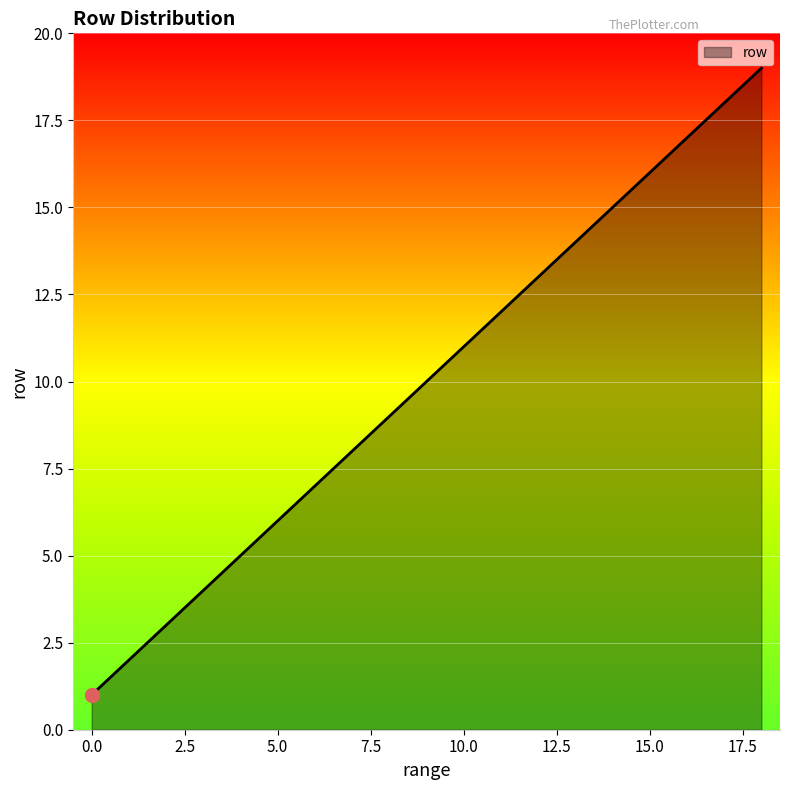

What is the greatest value displayed?

19